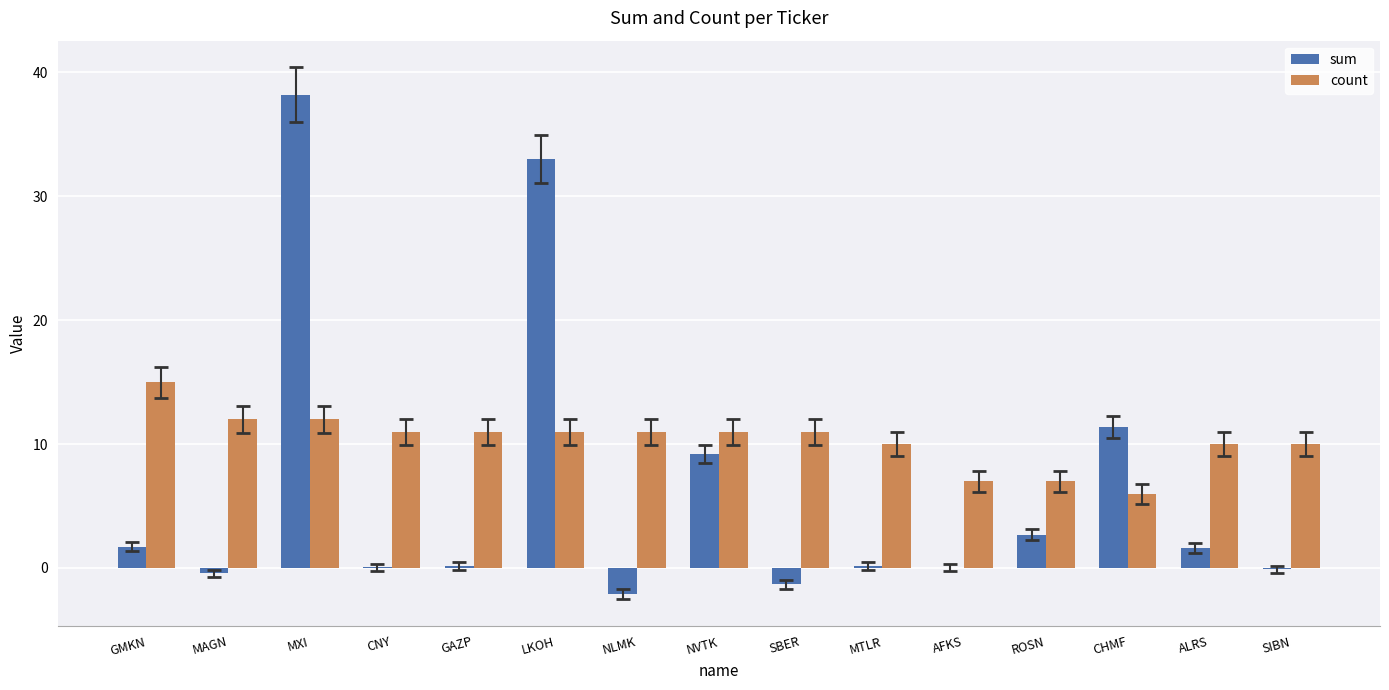

What is the sum of all count values?

155.0